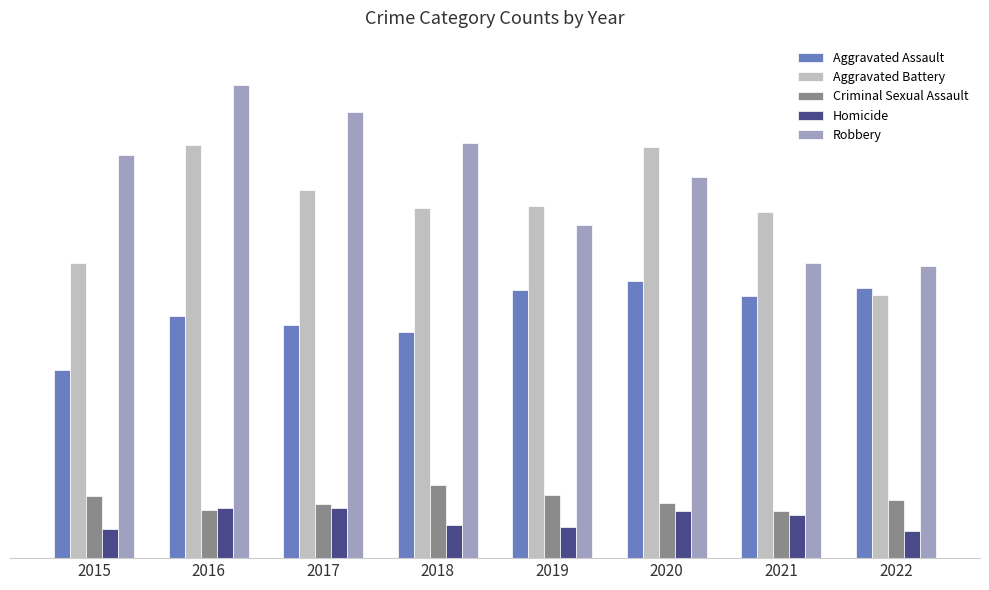

True or false: Robbery has a value of 623 at 2015.

True